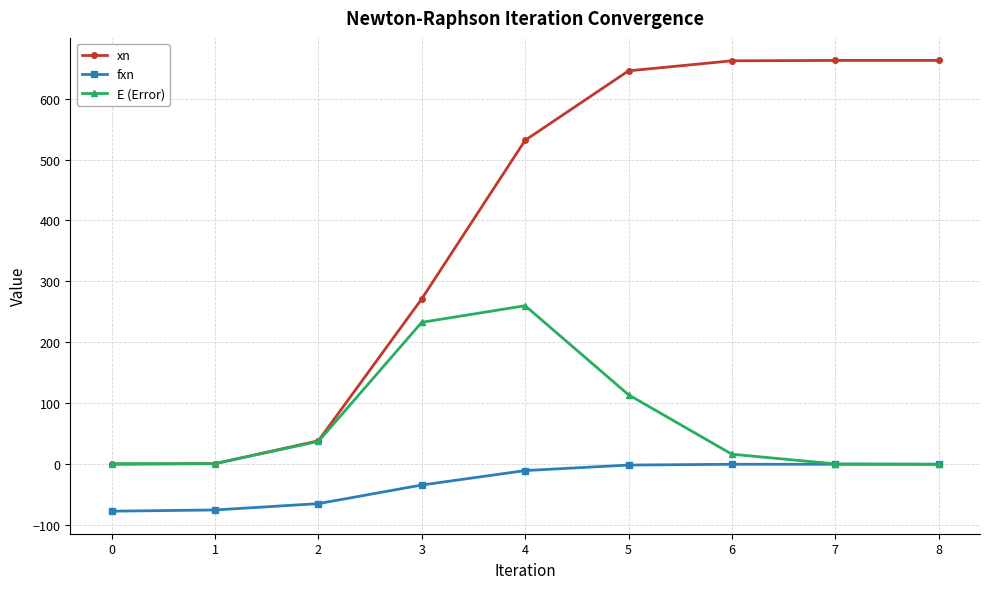

At which label does xn first exceed 531?

4